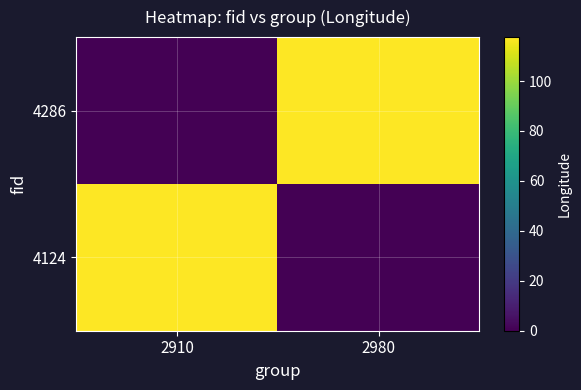

Reading right to left, list all the values displayed in this chart.

4124: 2980=0.0	2910=117.6
4286: 2980=117.6	2910=0.0